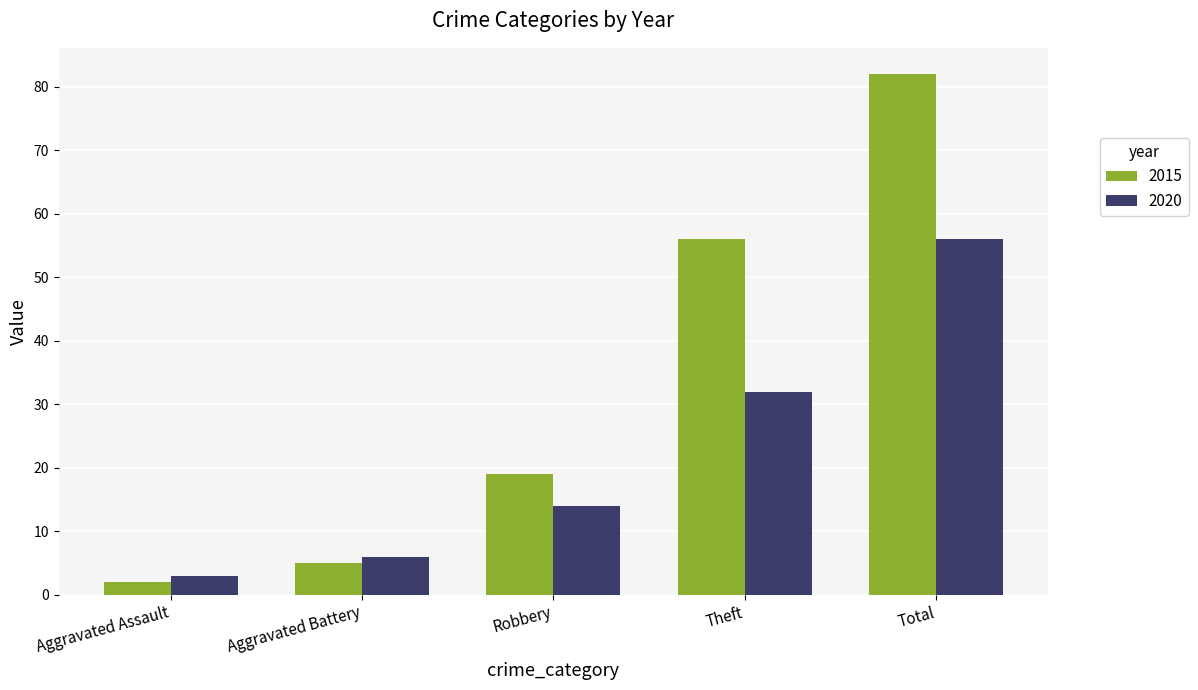

At which category is the sum across all series the highest?

Total